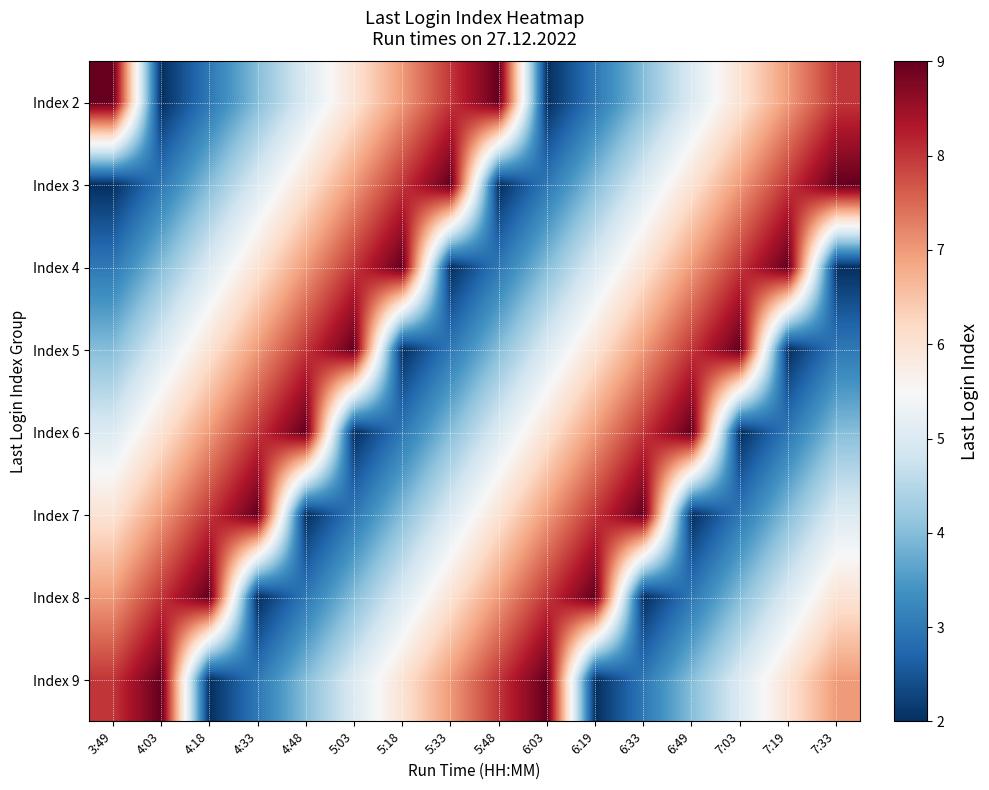

How many data points does each series have?

16